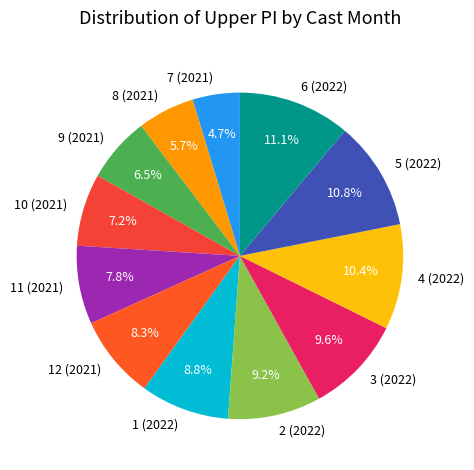

Approximately how many times larger is the value at 9 (2021) compared to 1 (2022)?

0.7